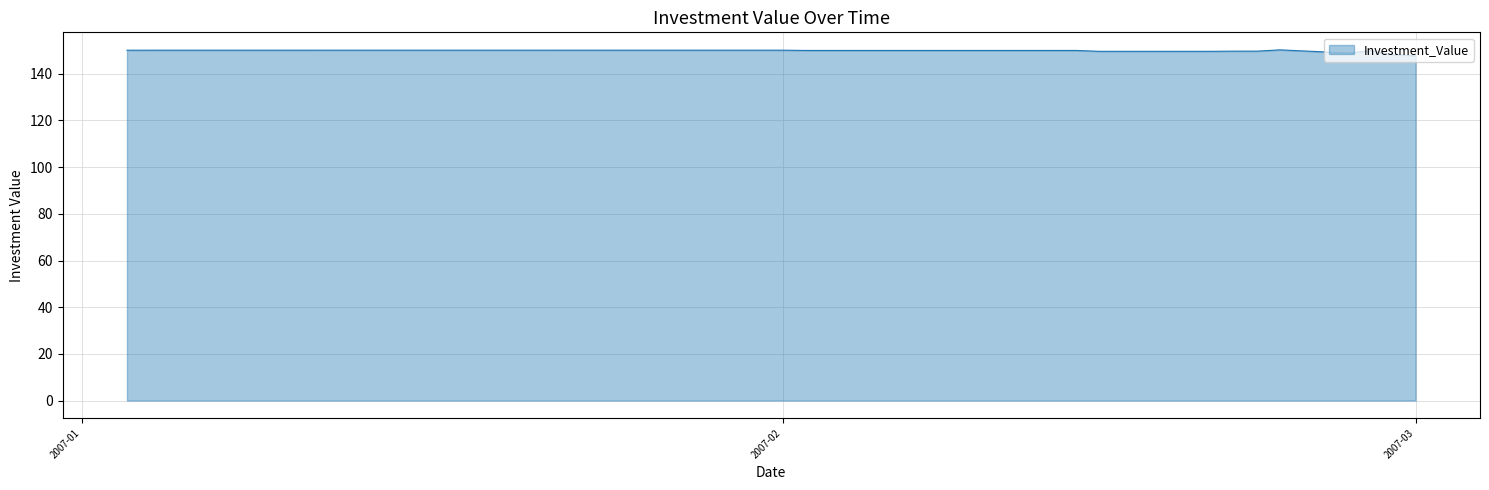

How many series are shown in this chart?

1